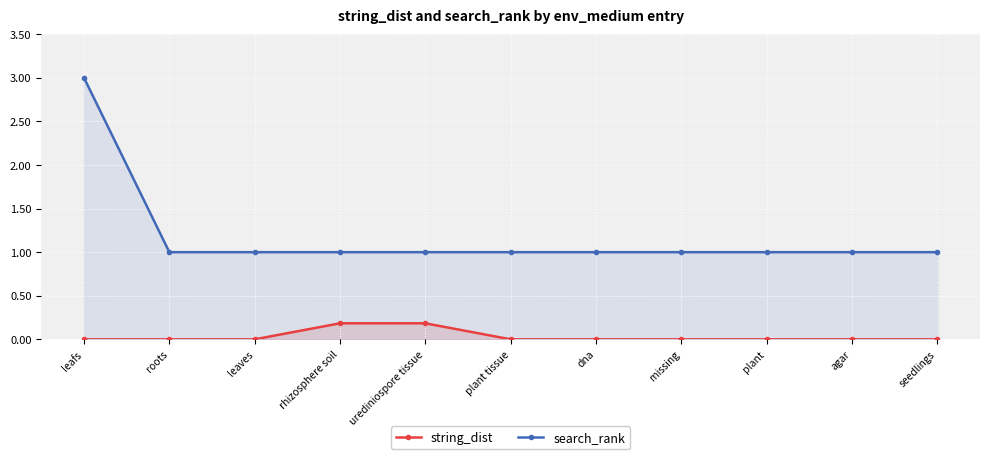

At which category is the sum across all series the highest?

leafs